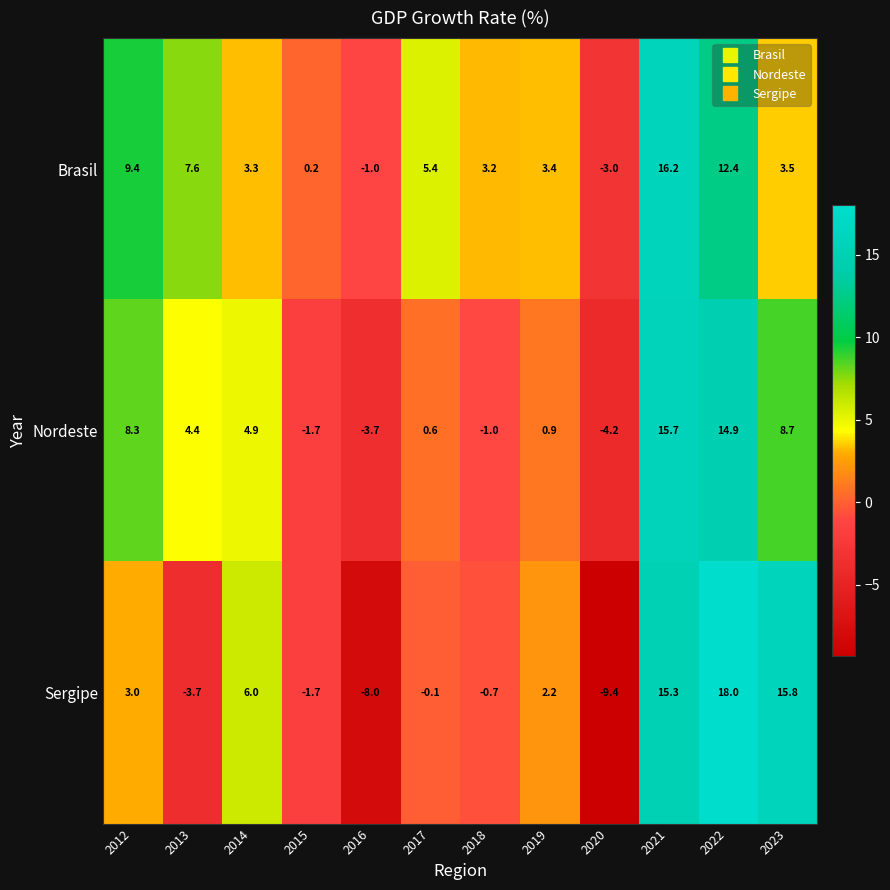

What is the sum of all Nordeste values?

47.8